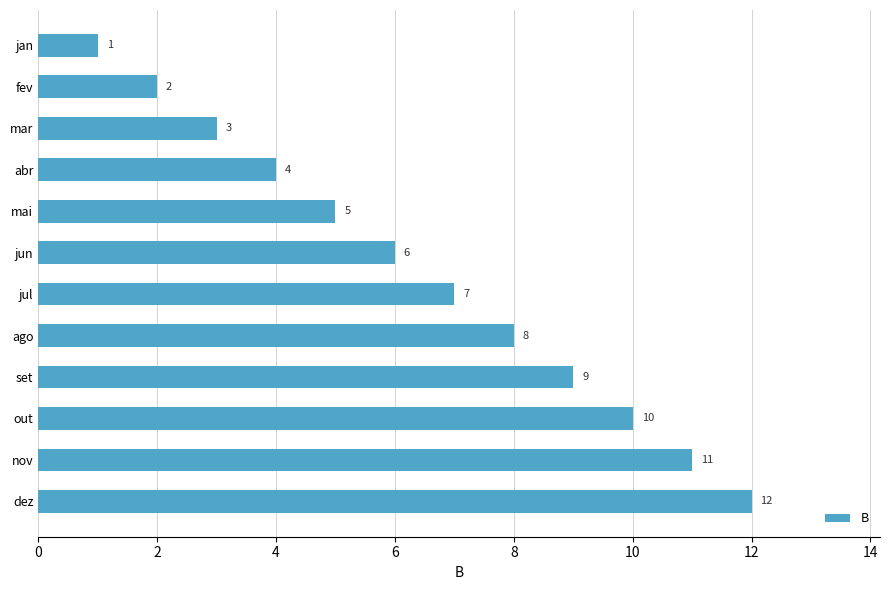

What is the difference between the maximum and minimum values?

11